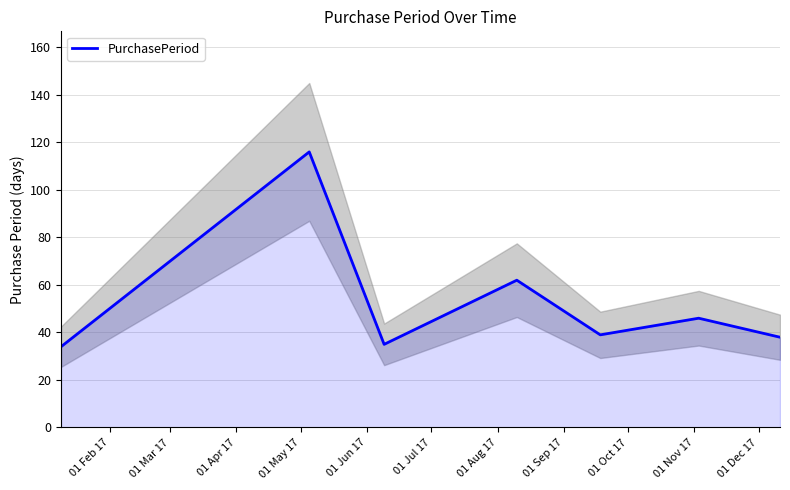

How many interior local valleys (lower than both neighbors) does the data have?

2